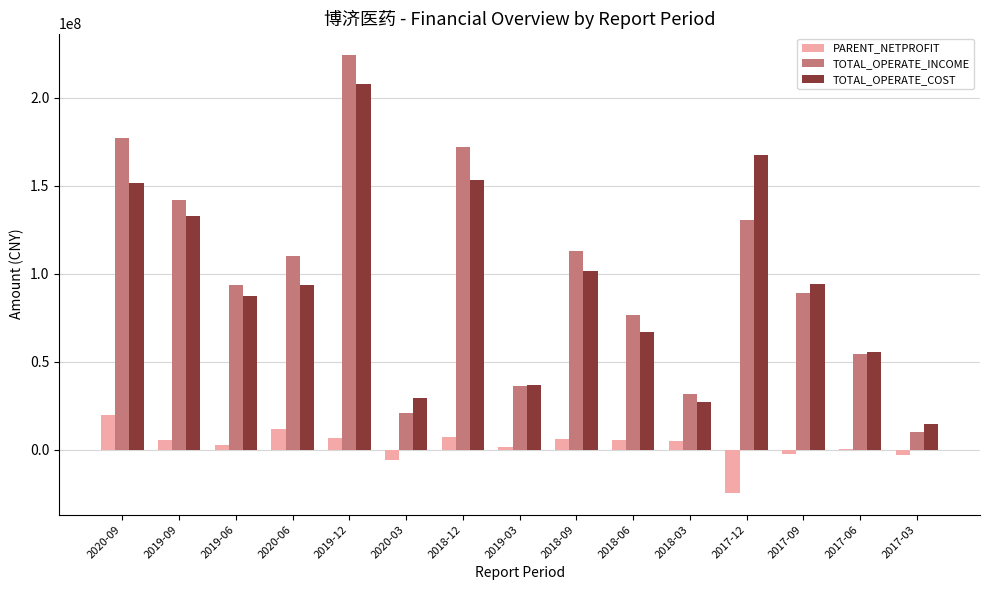

Which category has the highest value in the TOTAL_OPERATE_COST series?

2019-12